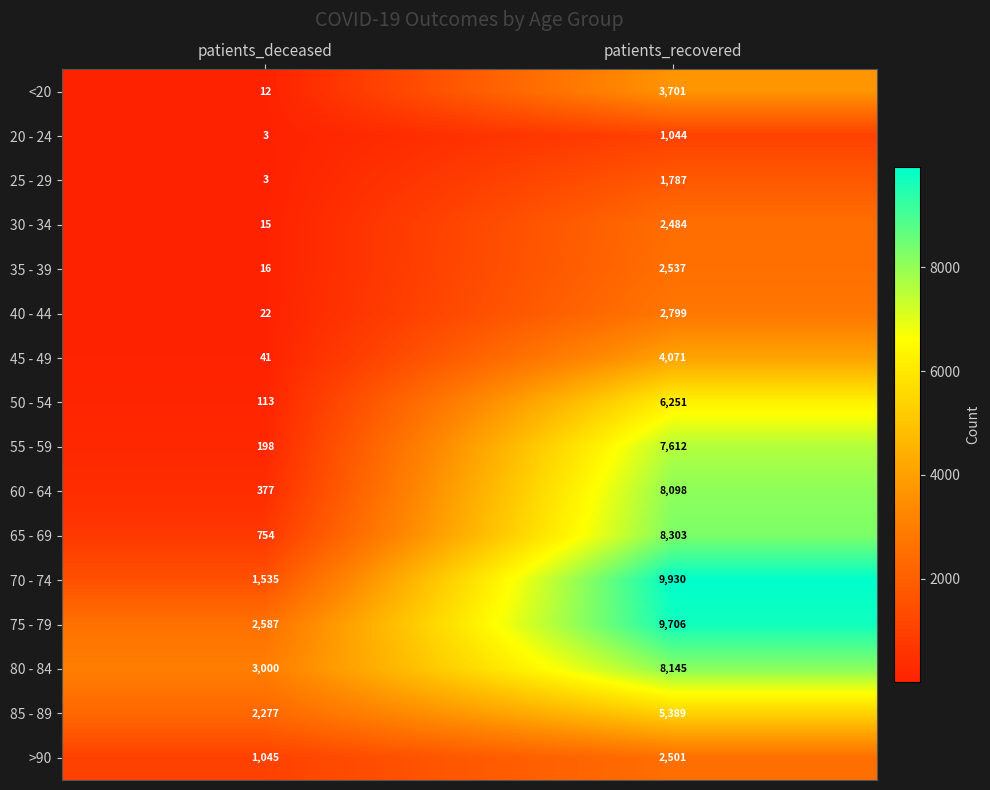

Rank the series by their maximum value, from highest to lowest.

70 - 74, 75 - 79, 65 - 69, 80 - 84, 60 - 64, 55 - 59, 50 - 54, 85 - 89, 45 - 49, <20, 40 - 44, 35 - 39, >90, 30 - 34, 25 - 29, 20 - 24